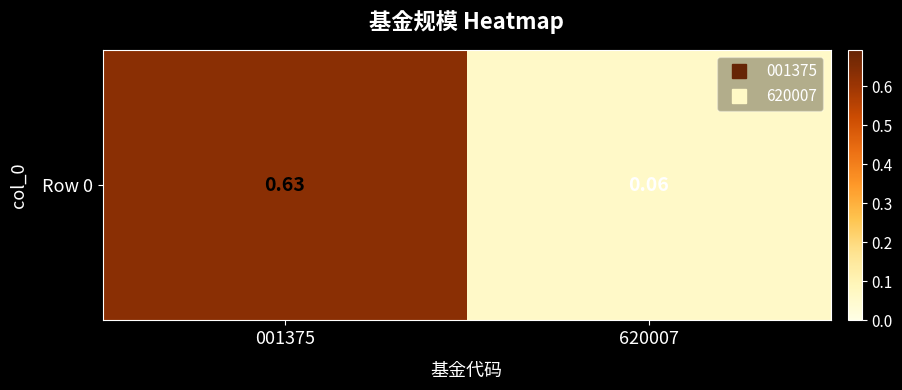

Rank the categories by value from highest to lowest.

001375, 620007